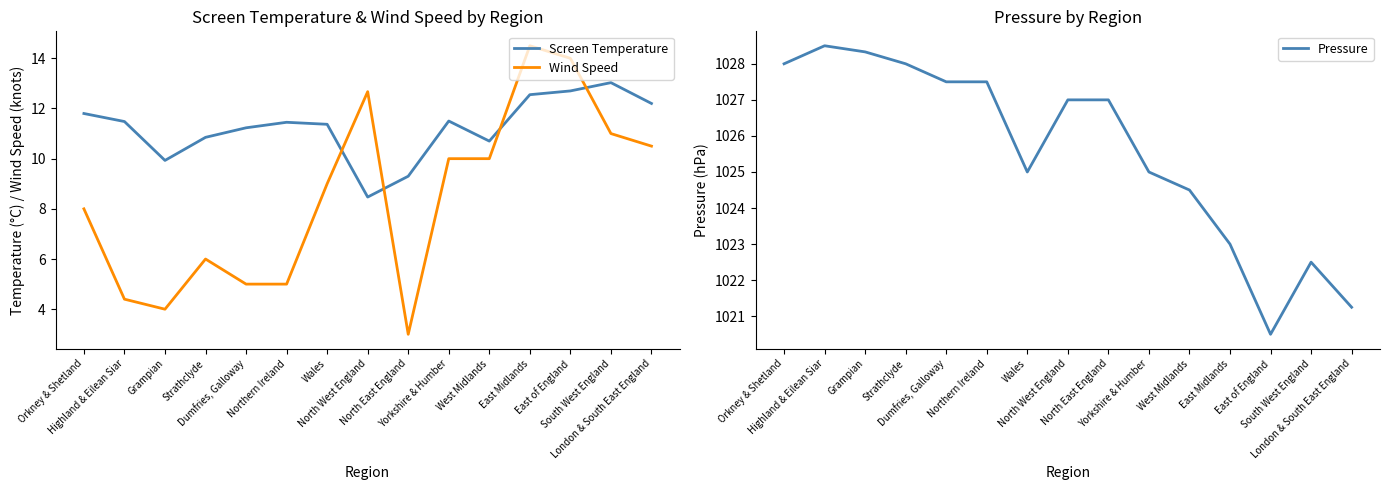

Where does the Wind Speed series first go above 9?

North West England